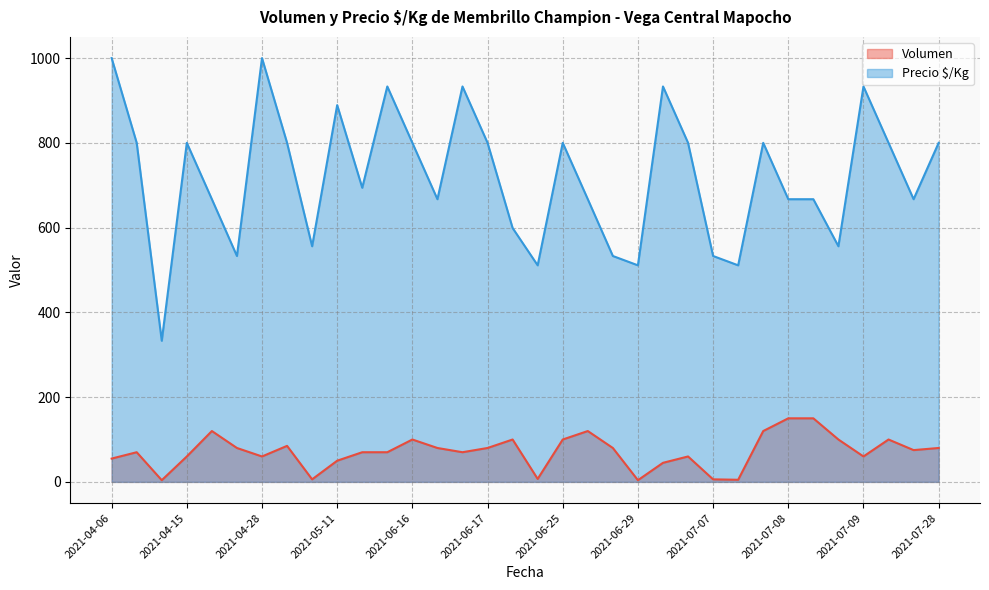

Which series has the largest total across all categories?

Precio $/Kg